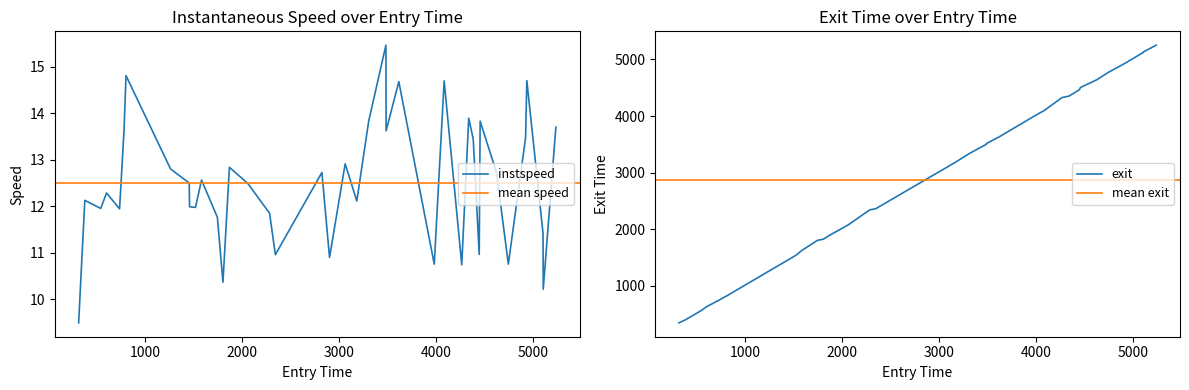

What is the lowest value of the instspeed series?

9.5